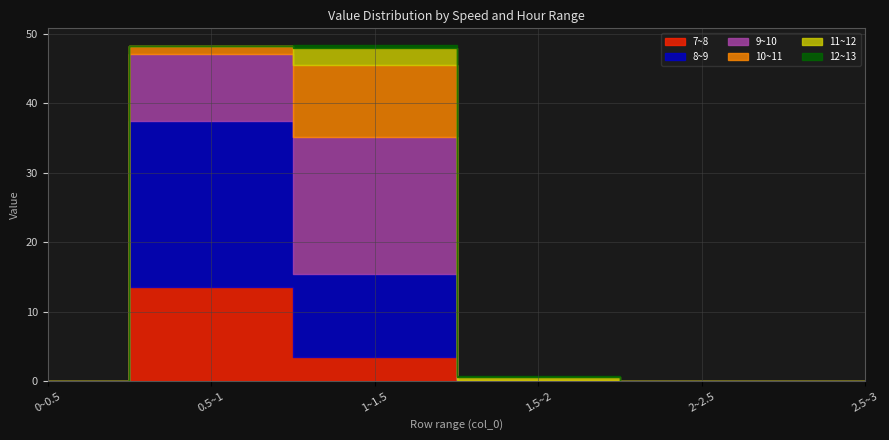

Between 0~0.5 and 0.5~1, which series saw the biggest shift?

8~9